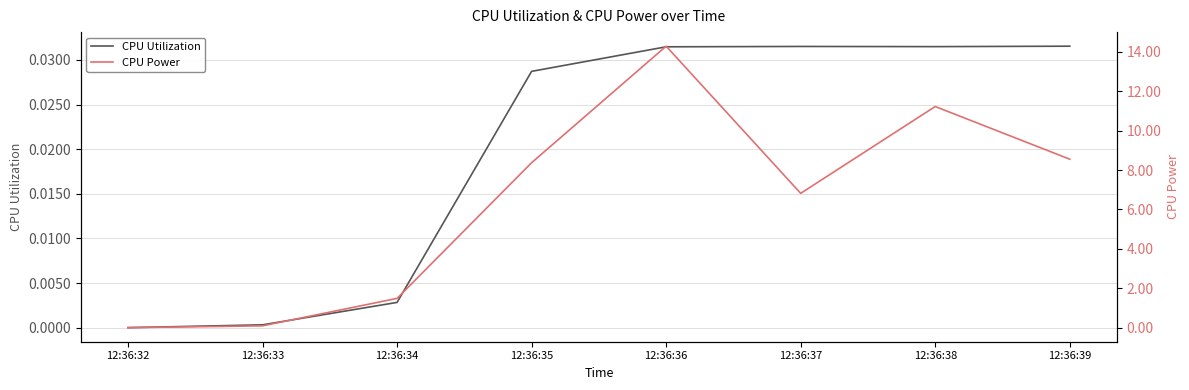

List the labels in order of CPU Utilization value, largest first.

12:36:39, 12:36:37, 12:36:38, 12:36:36, 12:36:35, 12:36:34, 12:36:33, 12:36:32